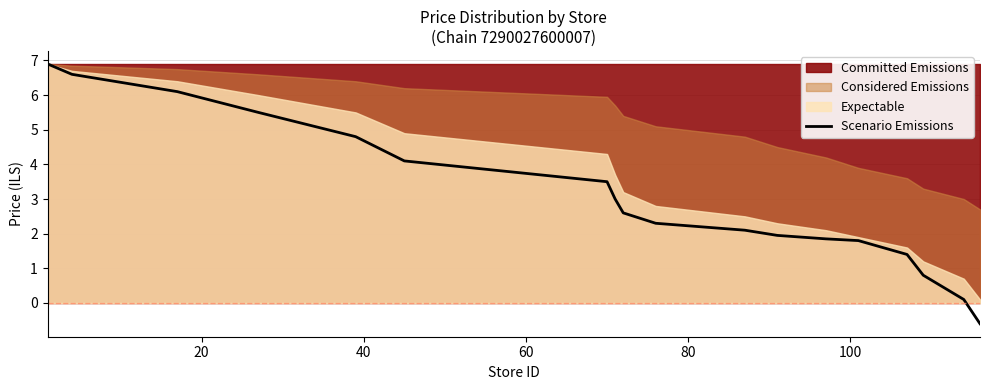

Reading right to left, list all the values displayed in this chart.

-0.6	0.1	0.8	1.4	1.8	1.9	1.9	2.1	2.3	2.6	3.0	3.5	4.1	4.8	5.5	6.1	6.6	6.9